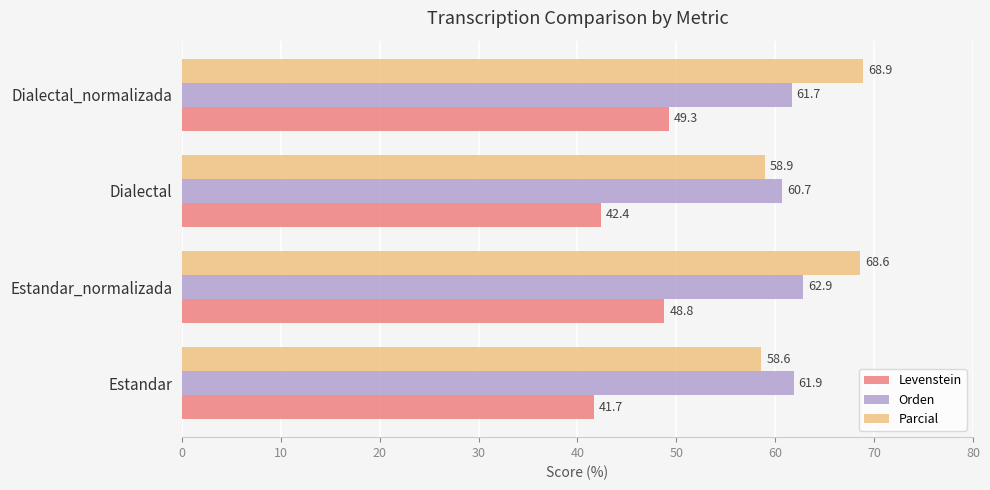

Is it true that Parcial equals 33.1 at Estandar_normalizada?

False